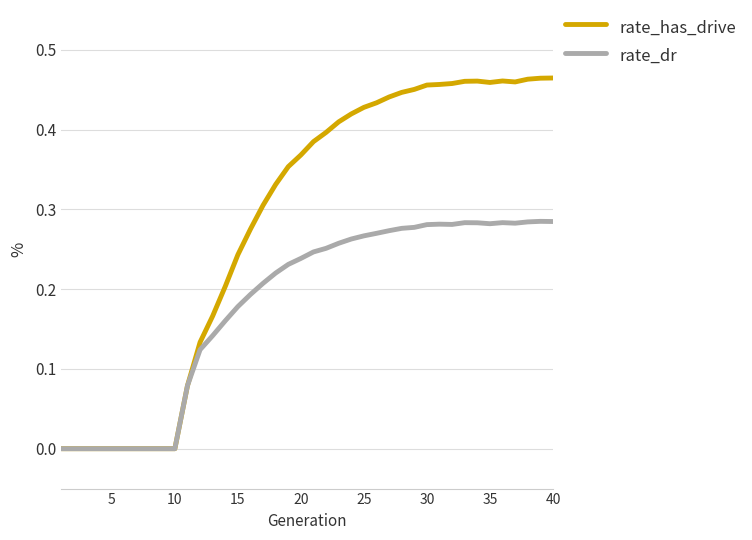

Rank the series by their average value, from lowest to highest.

rate_dr, rate_has_drive